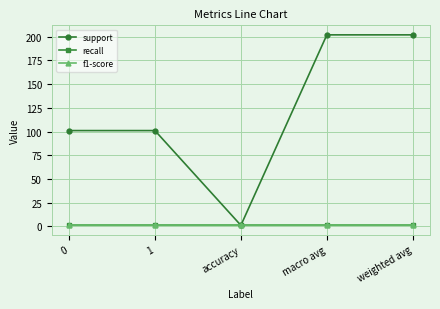

True or false: support has more than 2 points higher than both neighbors.

False